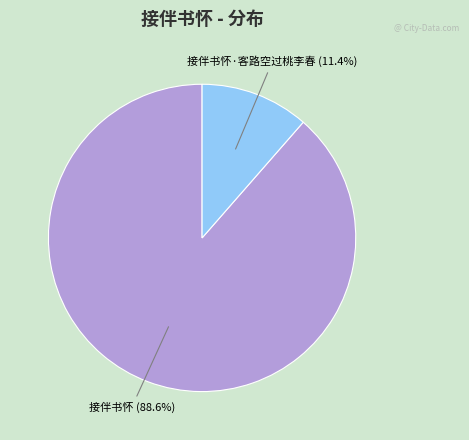

Is there any slice that represents more than half of the pie?

Yes